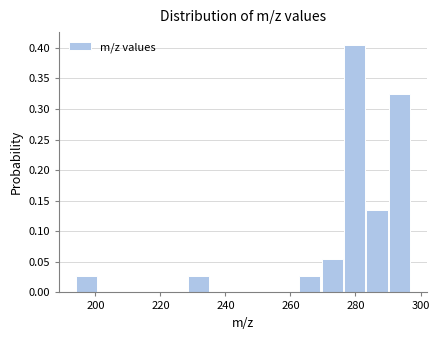

Read against the x-axis, roughly where is the centre of the tallest bar?

280